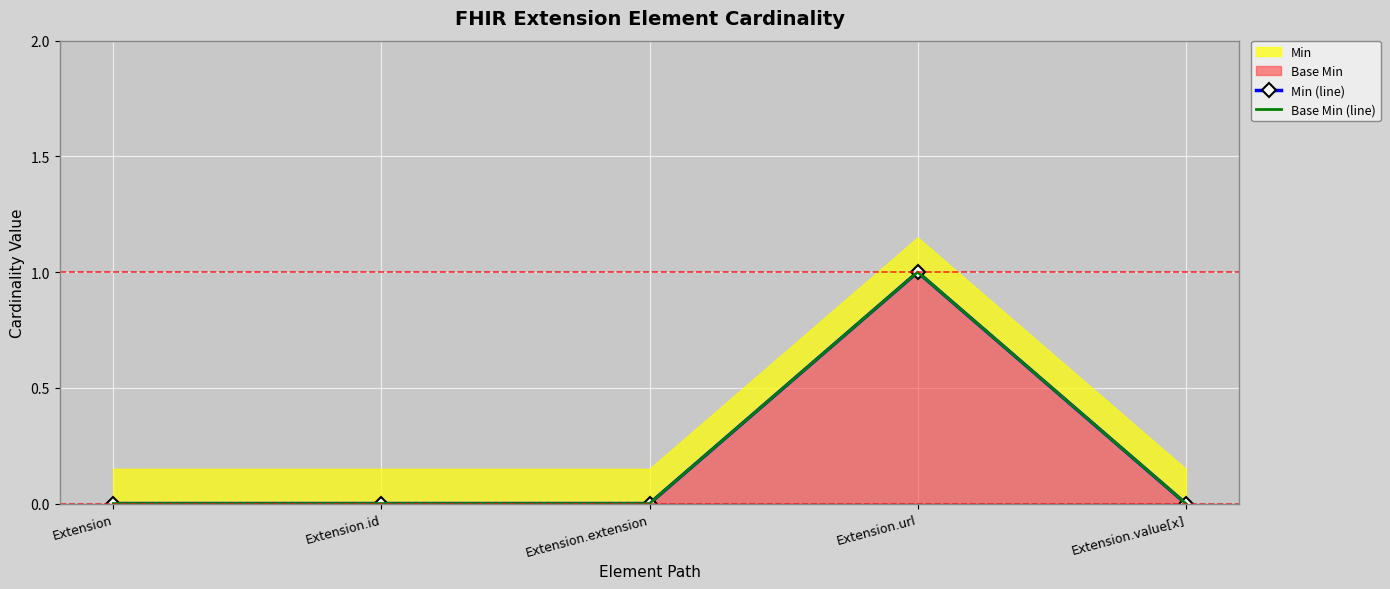

At which category does the chart reach its peak across all series?

Extension.url